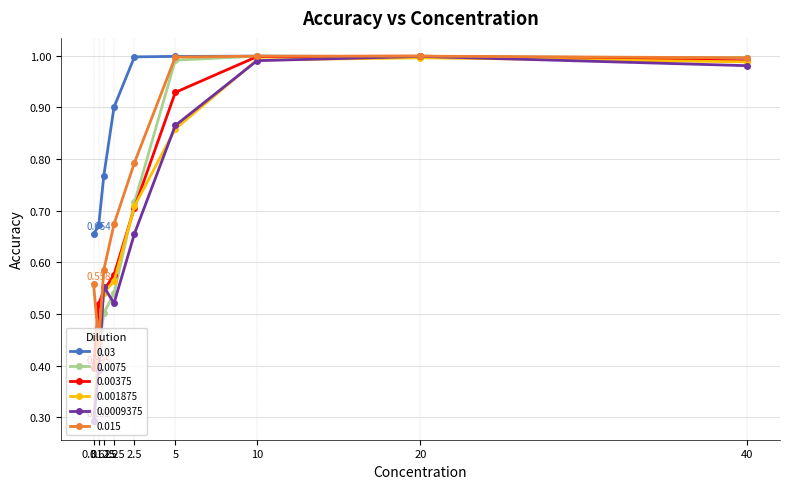

At which label is 0.015 closest to 0?

0.3125